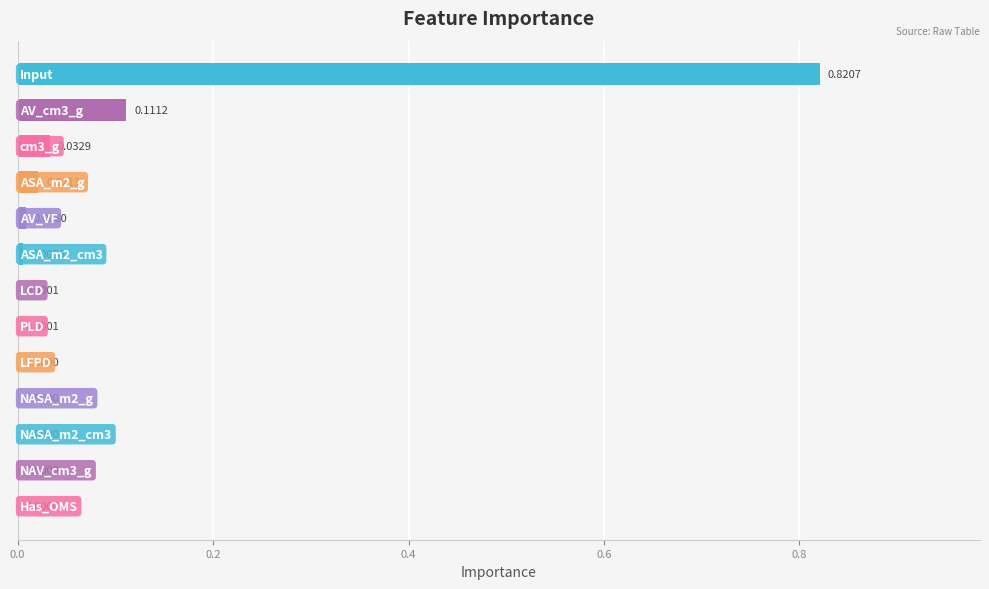

What is the sum of all values?

1.0